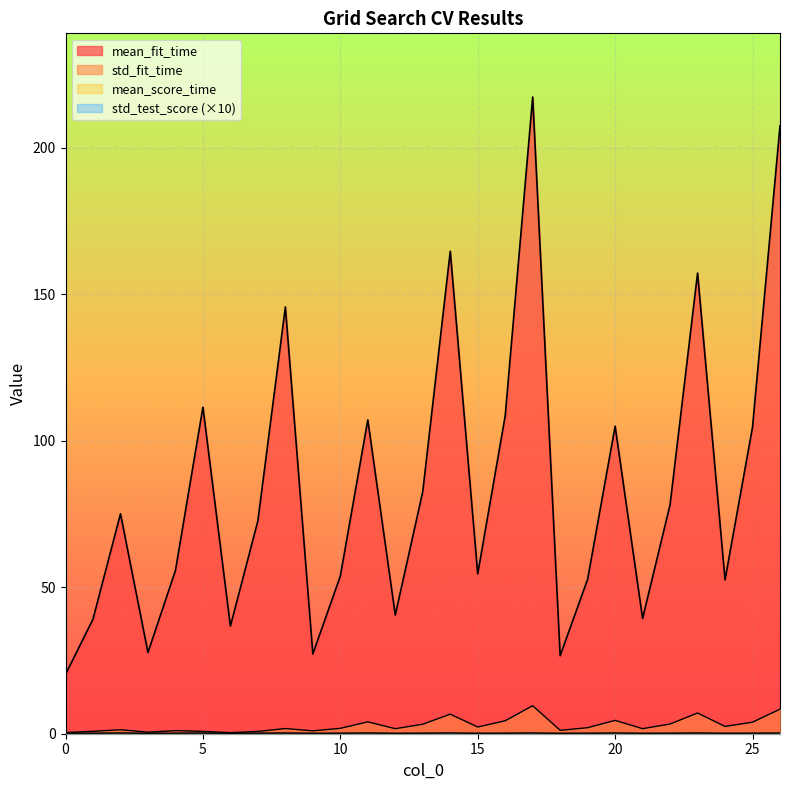

Reading right to left, list all the values displayed in this chart.

mean_fit_time: 26=207.4	25=104.6	24=52.5	23=157.2	22=78.2	21=39.3	20=104.9	19=52.7	18=26.6	17=217.3	16=108.5	15=54.5	14=164.6	13=82.6	12=40.5	11=107.1	10=53.8	9=27.2	8=145.6	7=72.6	6=36.7	5=111.4	4=55.7	3=27.7	2=75.1	1=39.1	0=20.2
std_fit_time: 26=8.4	25=3.9	24=2.5	23=7.1	22=3.3	21=1.7	20=4.6	19=2.1	18=1.2	17=9.6	16=4.4	15=2.3	14=6.7	13=3.2	12=1.7	11=4.1	10=1.8	9=1.0	8=1.8	7=0.8	6=0.4	5=0.8	4=1.0	3=0.5	2=1.4	1=0.8	0=0.4
mean_score_time: 26=0.3	25=0.2	24=0.1	23=0.3	22=0.2	21=0.1	20=0.3	19=0.2	18=0.1	17=0.3	16=0.2	15=0.1	14=0.3	13=0.2	12=0.1	11=0.3	10=0.2	9=0.1	8=0.3	7=0.2	6=0.1	5=0.3	4=0.2	3=0.1	2=0.3	1=0.2	0=0.1
std_test_score: 26=0.2	25=0.2	24=0.2	23=0.2	22=0.2	21=0.2	20=0.2	19=0.2	18=0.2	17=0.2	16=0.2	15=0.2	14=0.2	13=0.2	12=0.2	11=0.2	10=0.2	9=0.2	8=0.2	7=0.2	6=0.2	5=0.2	4=0.2	3=0.2	2=0.2	1=0.2	0=0.2